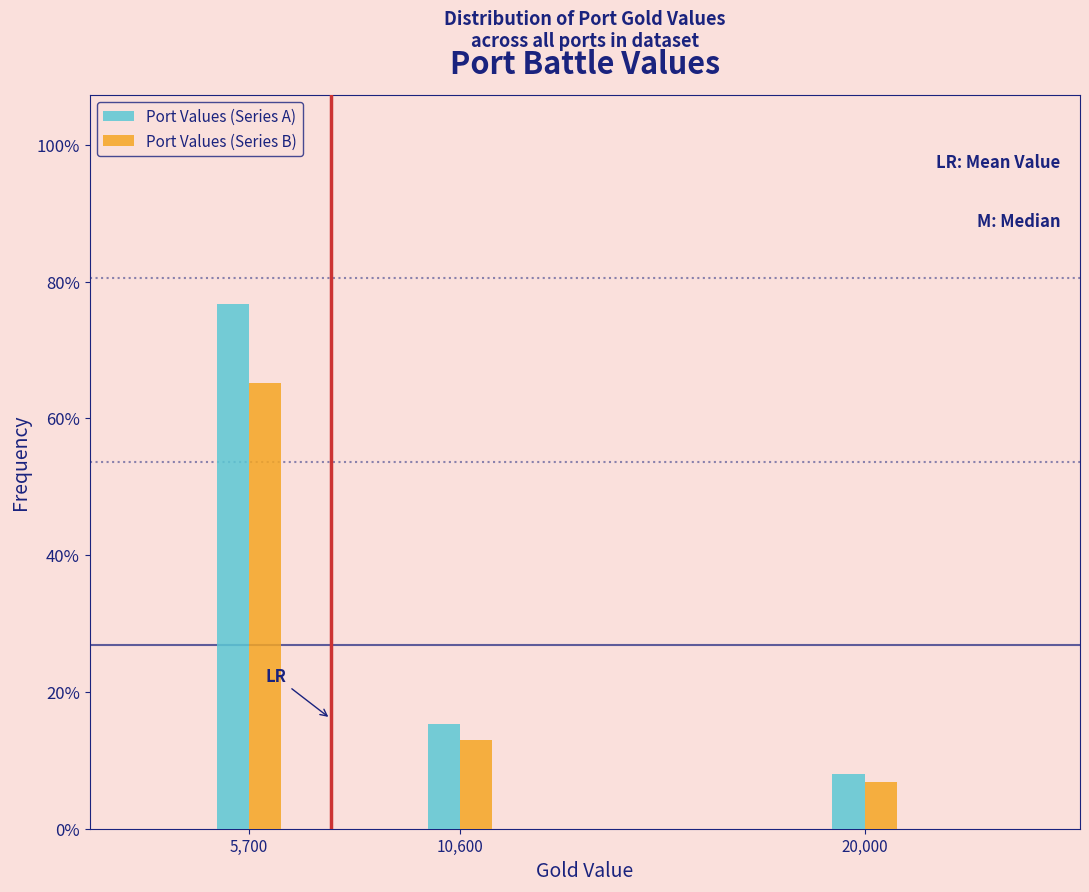

Reading left to right, list all the values displayed in this chart.

Port Values (Series A): 76.7	15.3	8.0
Port Values (Series B): 65.2	13.0	6.8